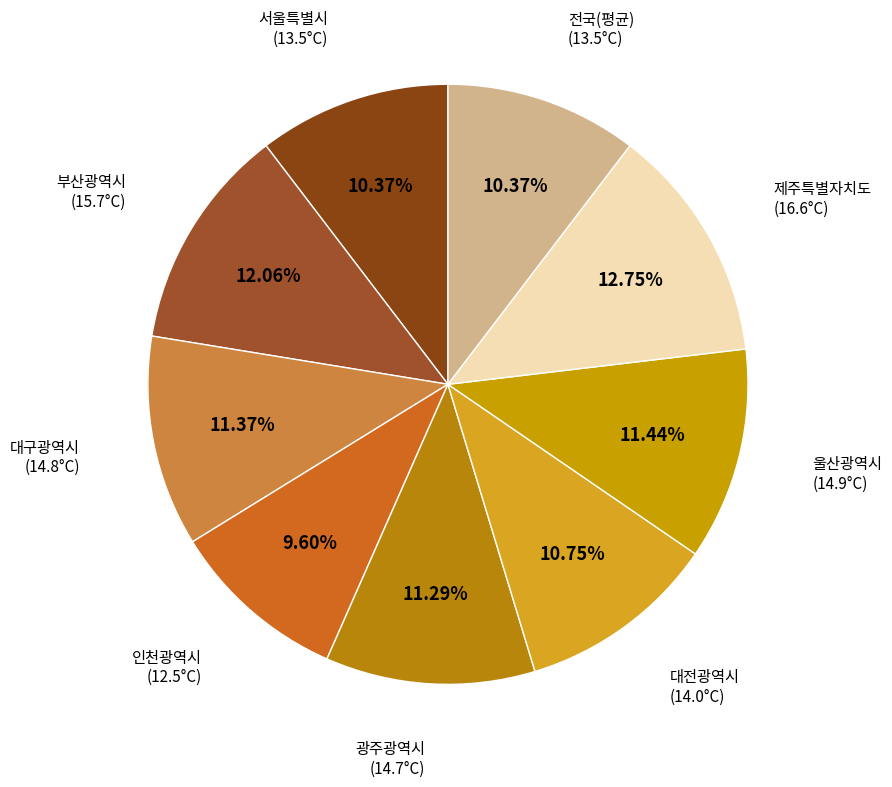

What is the ratio of the value at 전국(평균) to the value at 인천광역시?

1.1